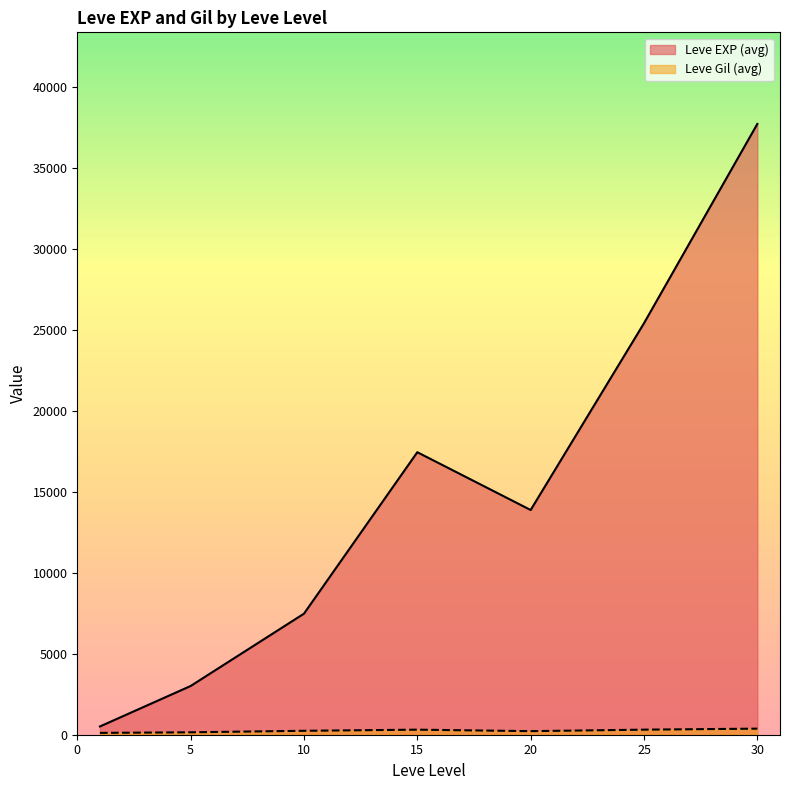

Which series has the largest total across all categories?

Leve EXP (avg)